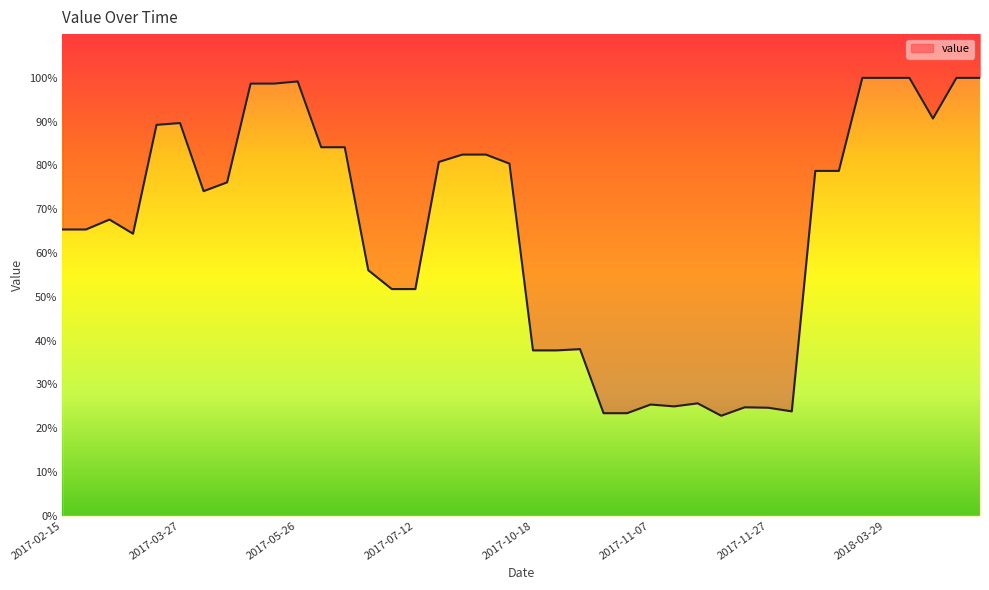

List the labels in order of value, smallest first.

2017-11-19, 2017-10-30, 2017-11-04, 2017-11-29, 2017-11-27, 2017-11-22, 2017-11-14, 2017-11-07, 2017-11-17, 2017-10-18, 2017-10-25, 2017-10-28, 2017-07-07, 2017-07-12, 2017-07-05, 2017-03-07, 2017-02-15, 2017-02-22, 2017-02-25, 2017-04-03, 2017-04-06, 2018-02-25, 2018-02-27, 2017-08-24, 2017-08-14, 2017-08-19, 2017-08-21, 2017-06-02, 2017-06-05, 2017-03-17, 2017-03-27, 2018-04-06, 2017-05-16, 2017-05-23, 2017-05-26, 2018-03-22, 2018-03-29, 2018-04-01, 2018-04-16, 2018-04-18